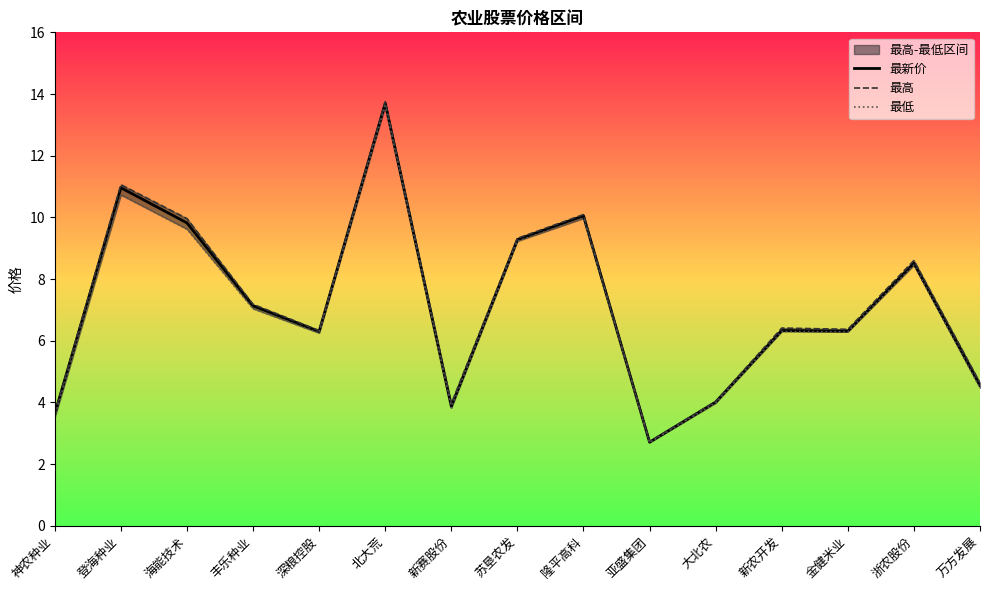

Reading left to right, list all the values displayed in this chart.

最新价: 神农种业=3.6	登海种业=11.0	海能技术=9.8	丰乐种业=7.1	深粮控股=6.3	北大荒=13.7	新赛股份=3.9	苏垦农发=9.3	隆平高科=10.1	亚盛集团=2.7	大北农=4.0	新农开发=6.3	金健米业=6.3	浙农股份=8.5	万方发展=4.5
最高: 神农种业=3.6	登海种业=11.1	海能技术=10.0	丰乐种业=7.2	深粮控股=6.3	北大荒=13.8	新赛股份=4.0	苏垦农发=9.3	隆平高科=10.1	亚盛集团=2.7	大北农=4.0	新农开发=6.4	金健米业=6.4	浙农股份=8.6	万方发展=4.6
最低: 神农种业=3.5	登海种业=10.7	海能技术=9.6	丰乐种业=7.0	深粮控股=6.2	北大荒=13.6	新赛股份=3.8	苏垦农发=9.2	隆平高科=10.0	亚盛集团=2.7	大北农=4.0	新农开发=6.3	金健米业=6.3	浙农股份=8.4	万方发展=4.5